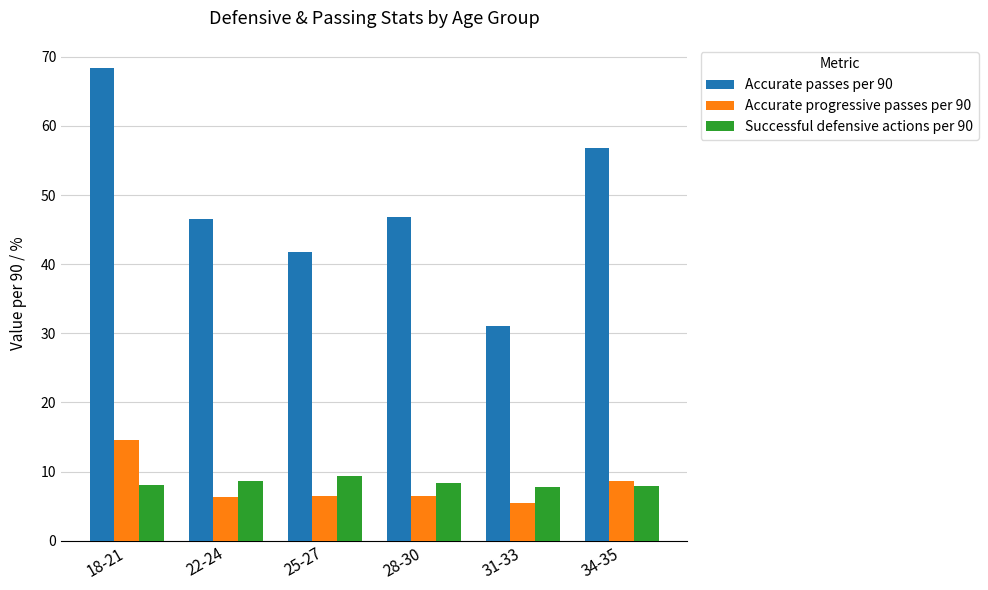

Rank the series by their maximum value, from highest to lowest.

Accurate passes per 90, Accurate progressive passes per 90, Successful defensive actions per 90